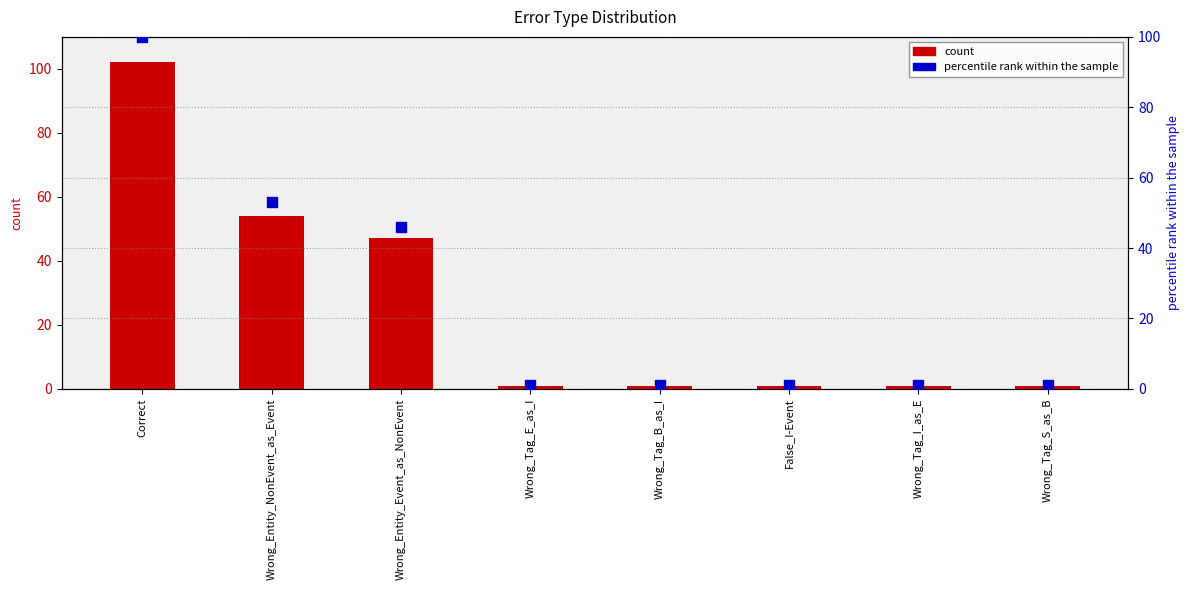

At which category is the sum across all series the highest?

Correct